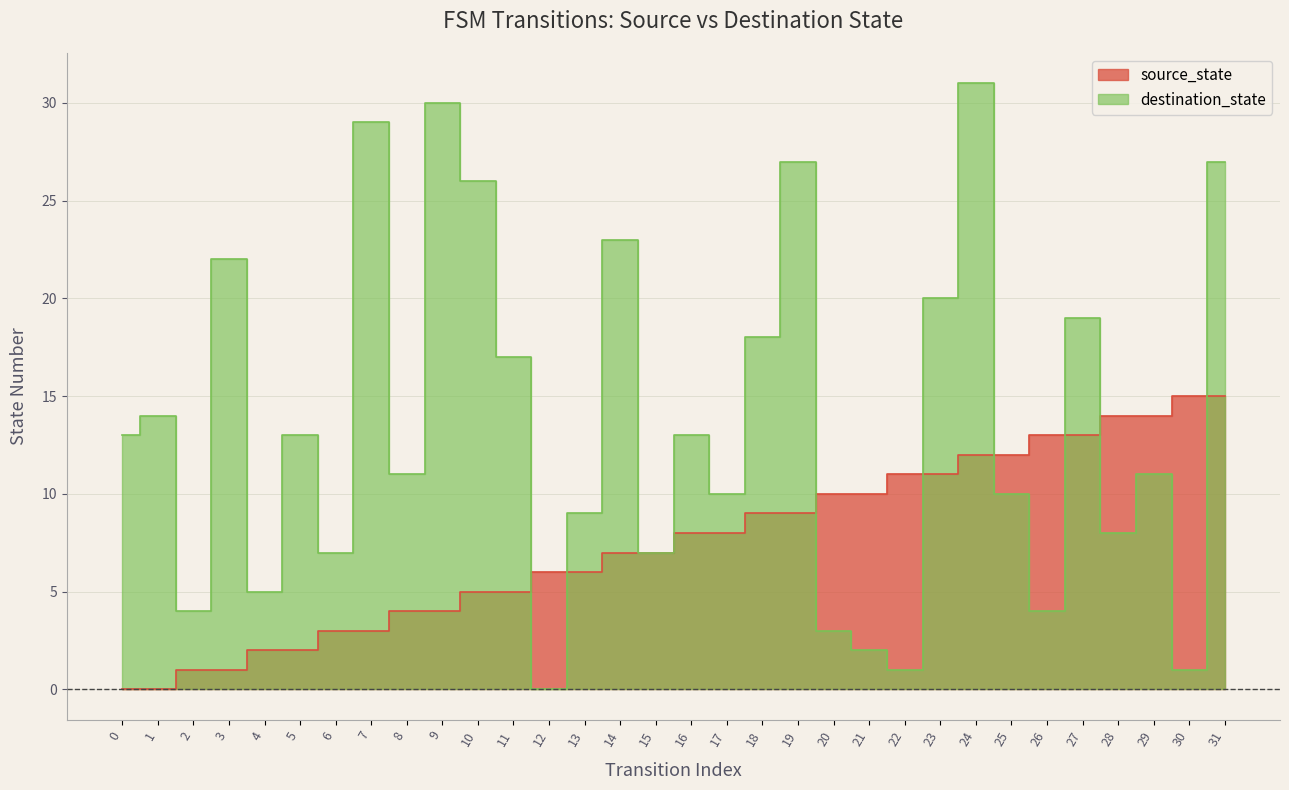

What is the sum of the destination_state values at 6 and 3?

29